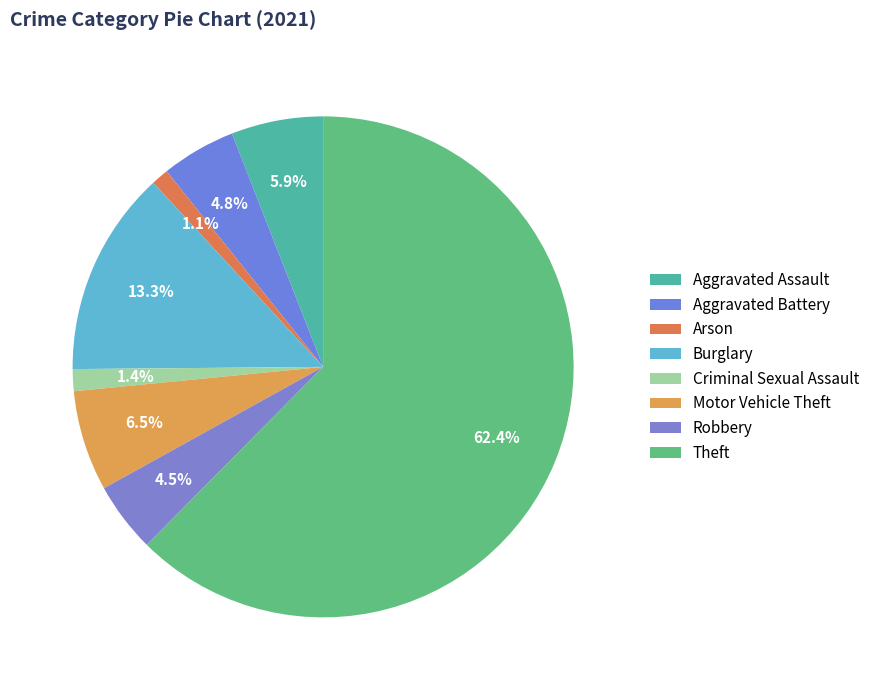

What is the total percentage of Criminal Sexual Assault and Aggravated Assault?

7.3%